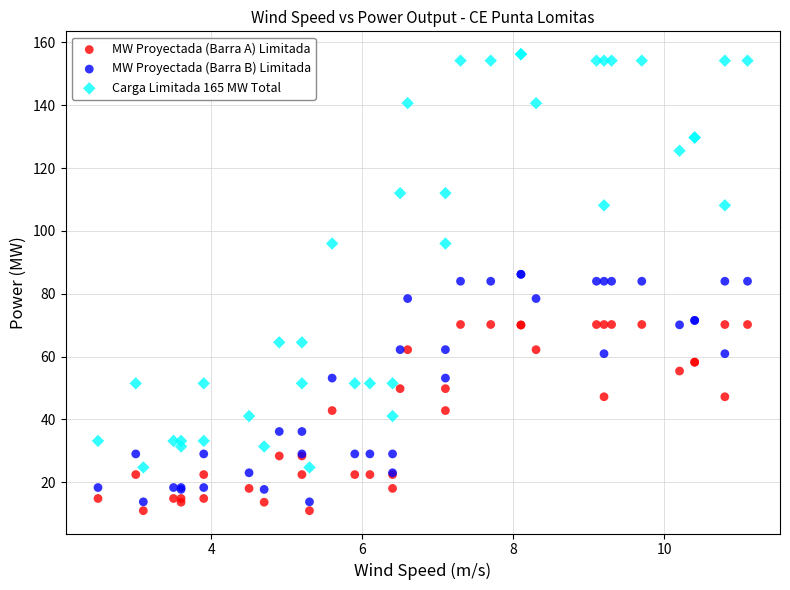

Which series has the largest Y range (max minus min)?

Carga Limitada 165 MW Total